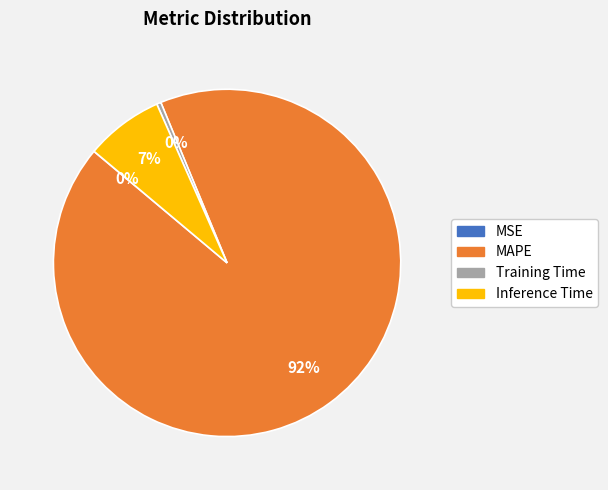

Which category has the biggest portion of the pie?

MAPE